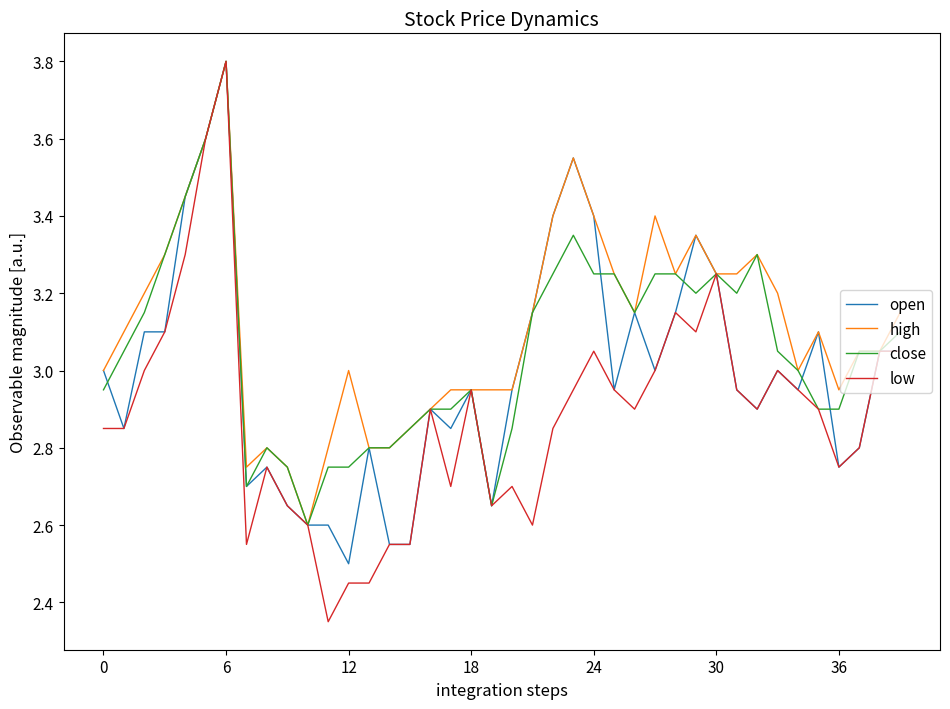

After their last crossing, which series has the higher values: close or open?

close